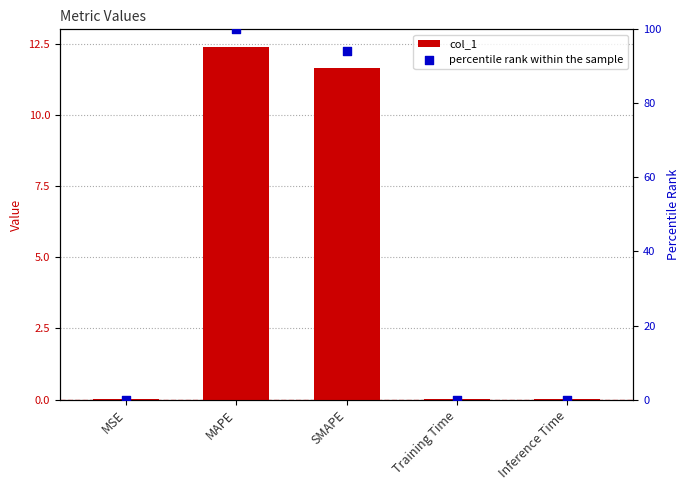

At how many categories does at least one series exceed 64?

2